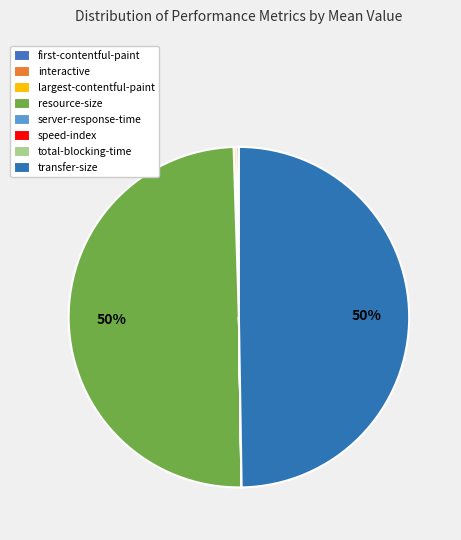

Combined, do total-blocking-time and server-response-time account for over 50%?

No